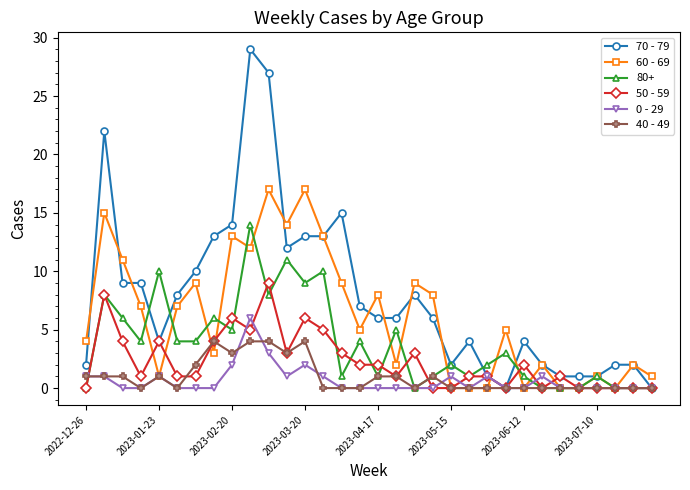

True or false: 50 - 59 has more than 1 interior local peaks.

True